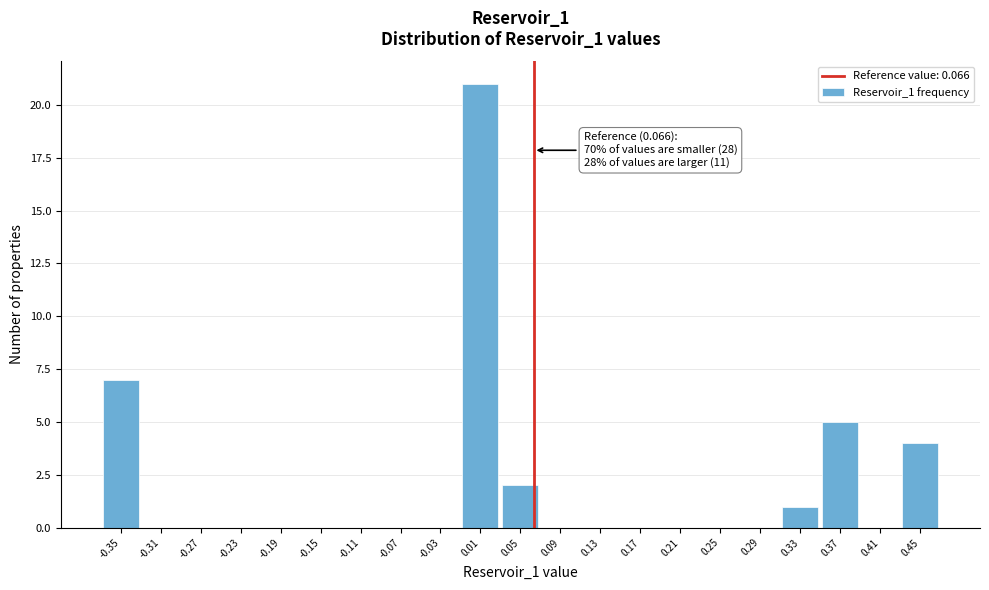

Over which range of the x-axis is the bar tallest?

-0.005 to 0.035